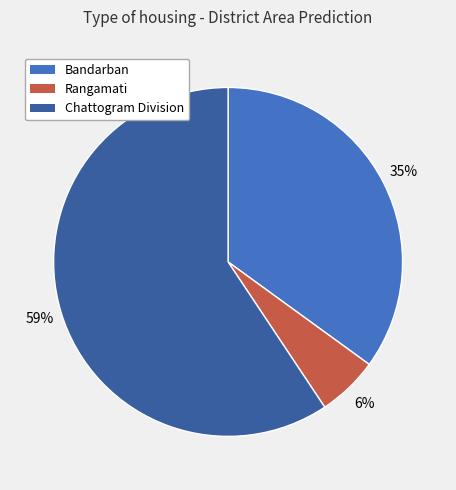

Which category has the smallest portion of the pie?

Rangamati